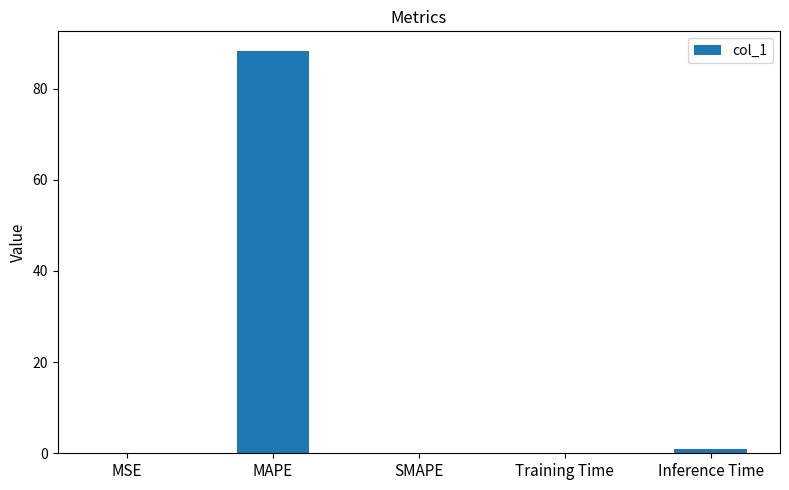

What is the sum of all values?

89.2